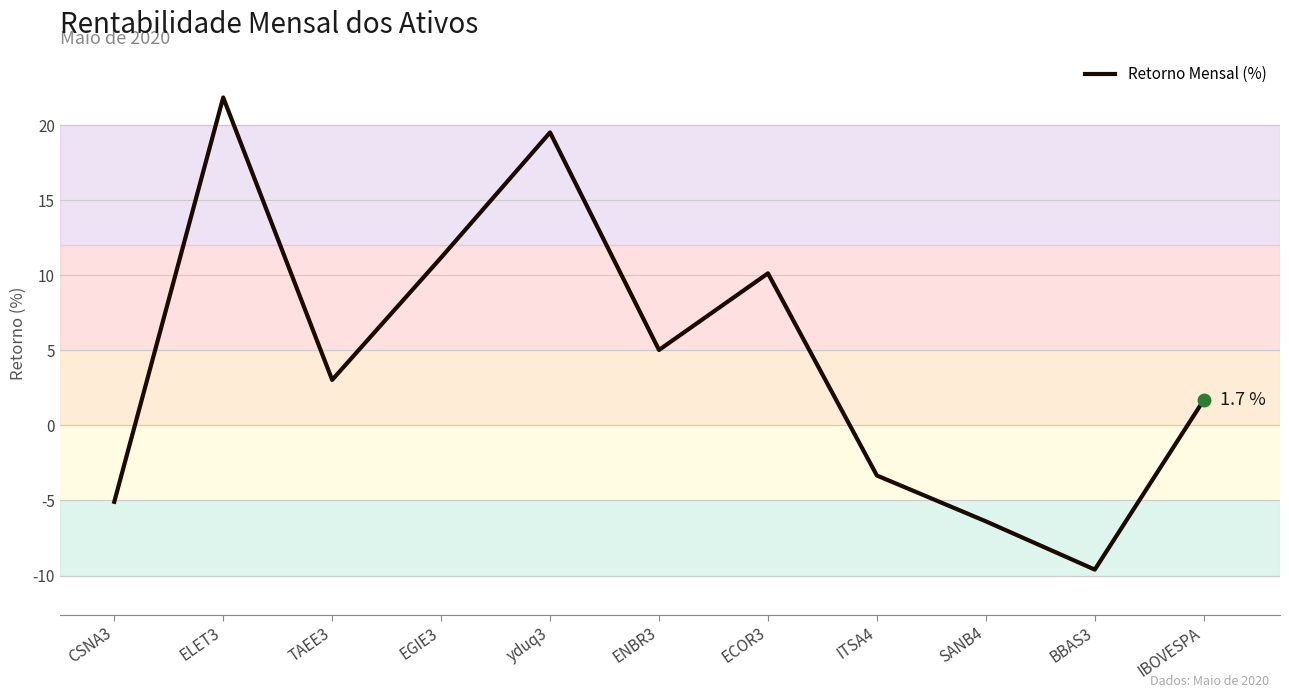

List the labels in order of value, smallest first.

BBAS3, SANB4, CSNA3, ITSA4, IBOVESPA, TAEE3, ENBR3, ECOR3, EGIE3, yduq3, ELET3